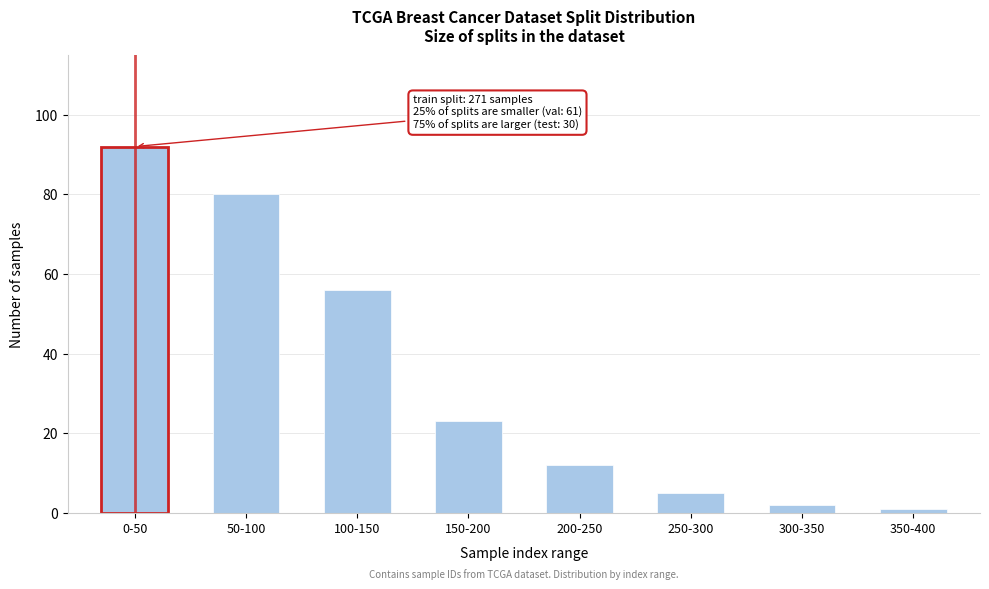

Reading left to right, transcribe all the data shown in this chart.

0-50=92	50-100=80	100-150=56	150-200=23	200-250=12	250-300=5	300-350=2	350-400=1